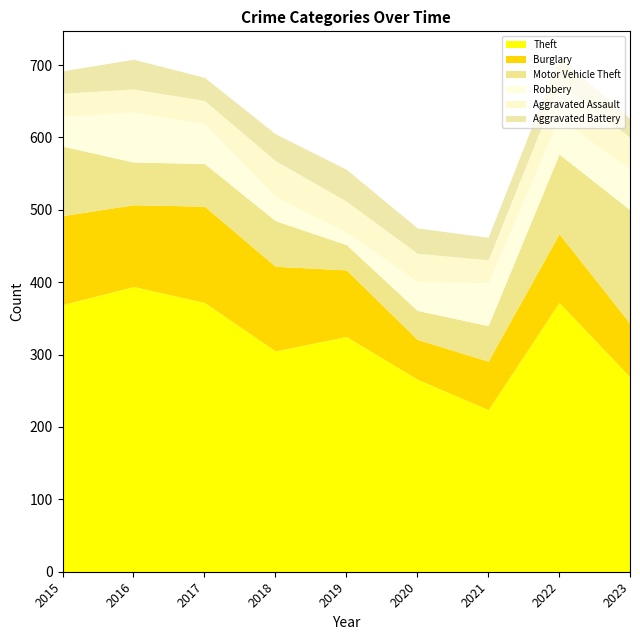

What is the difference between the second highest and minimum values in the Theft series?

148